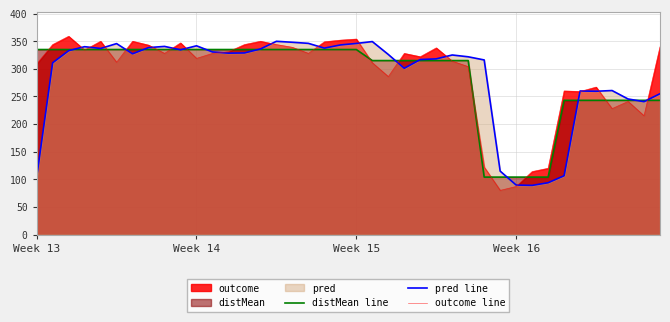

The value of distMean line at 8 is 335.0. True or false?

True